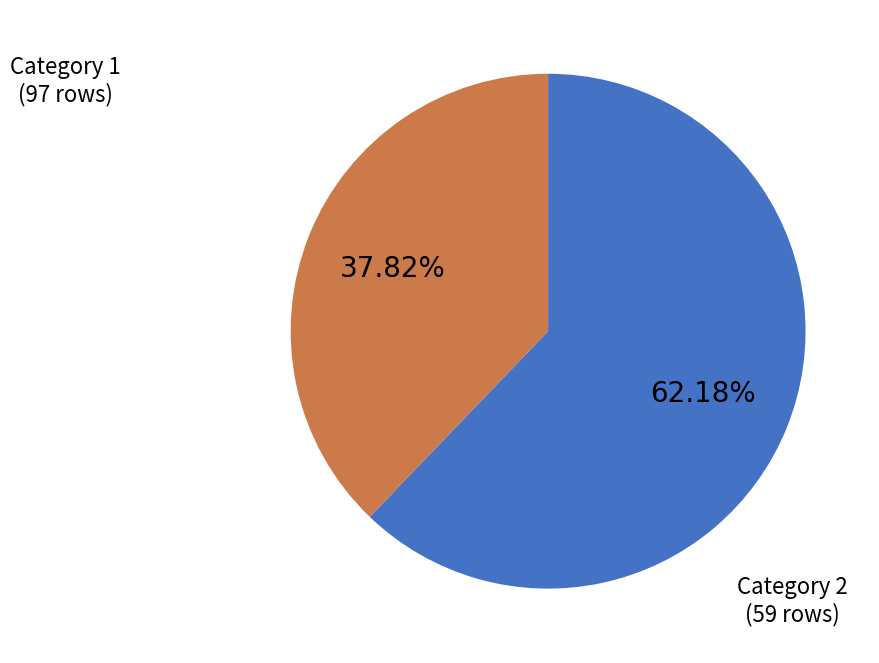

To the nearest percent, what is the average slice percentage?

50%